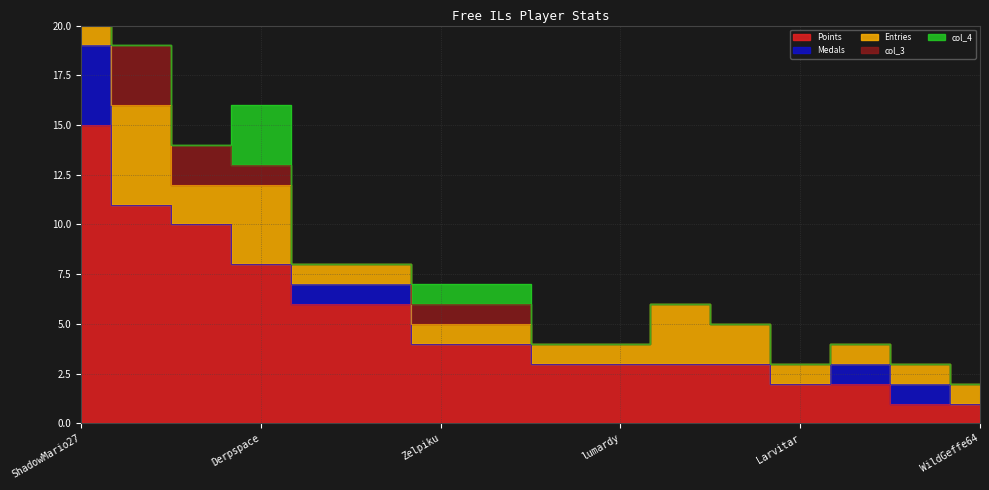

What is the approximate value of col_4 at Derpspace?

3